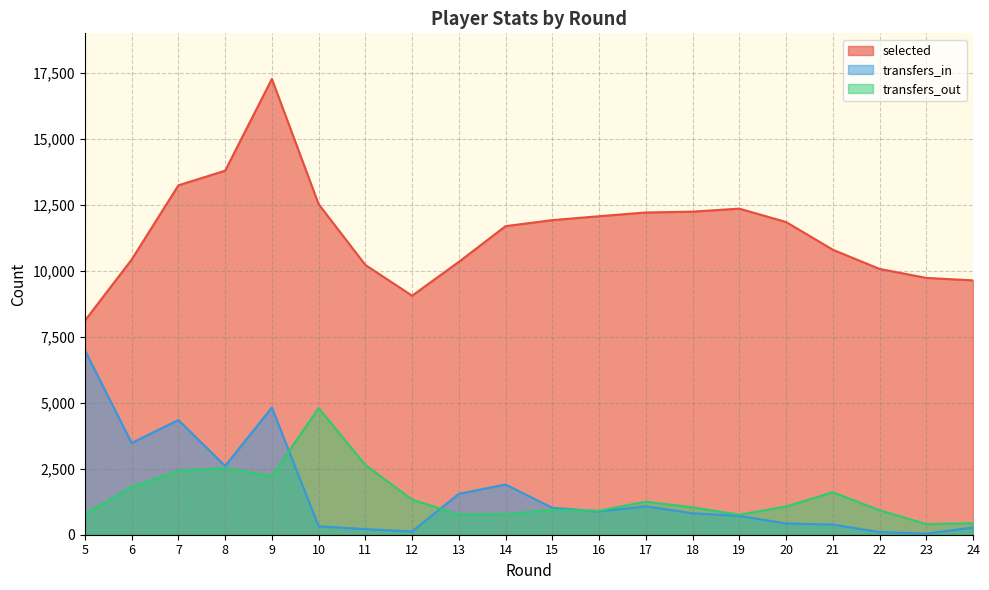

True or false: selected and transfers_out cross at least once.

False